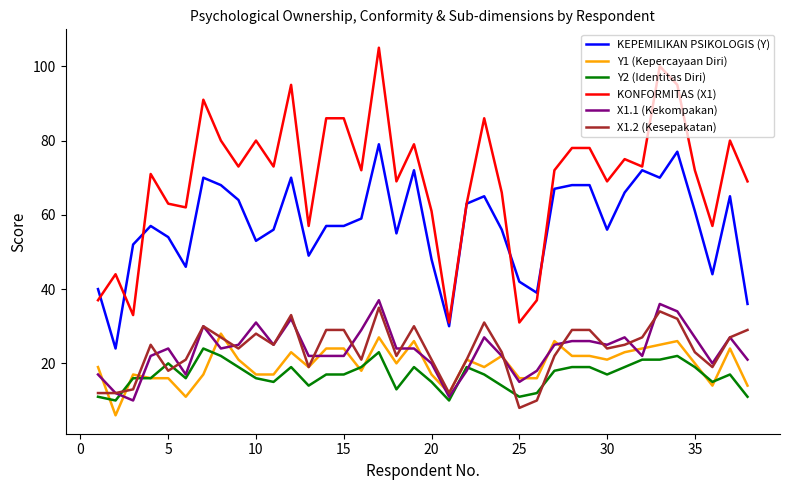

What is the minimum value shown in the chart?

6